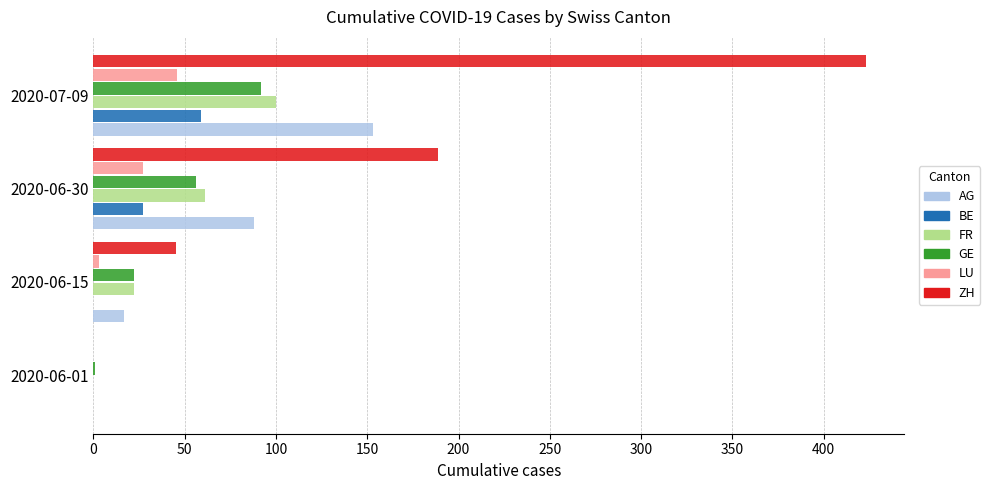

How many BE values are between 0 and 59?

4